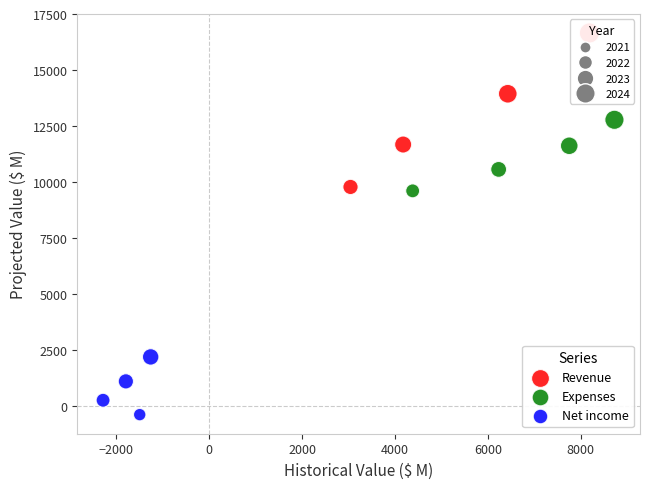

Which series reaches the maximum Y coordinate?

Revenue